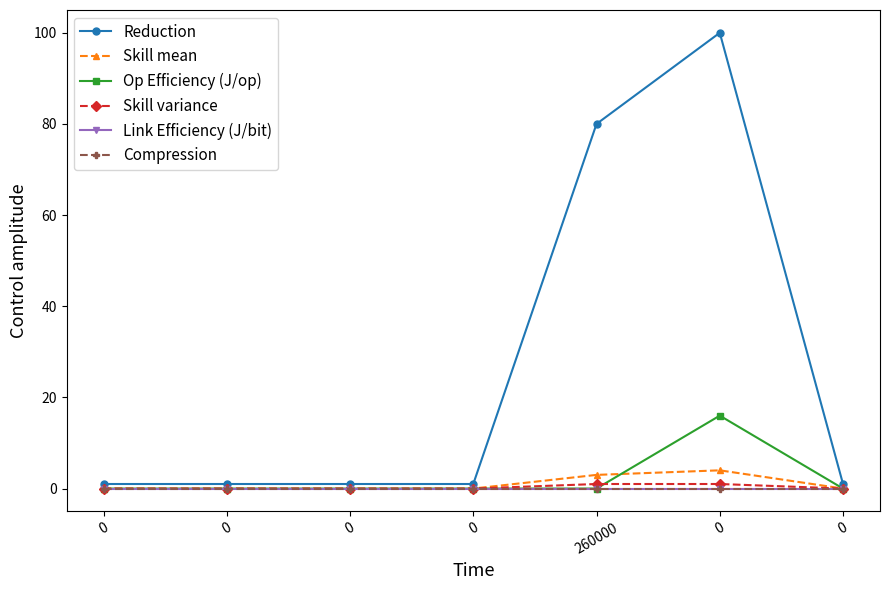

Between which two adjacent categories do Link Efficiency (J/bit) and Op Efficiency (J/op) first intersect?

0 and 260000